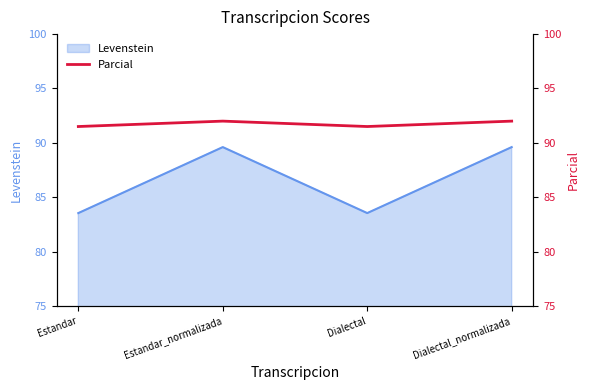

What is the lowest value of the Levenstein series?

83.5